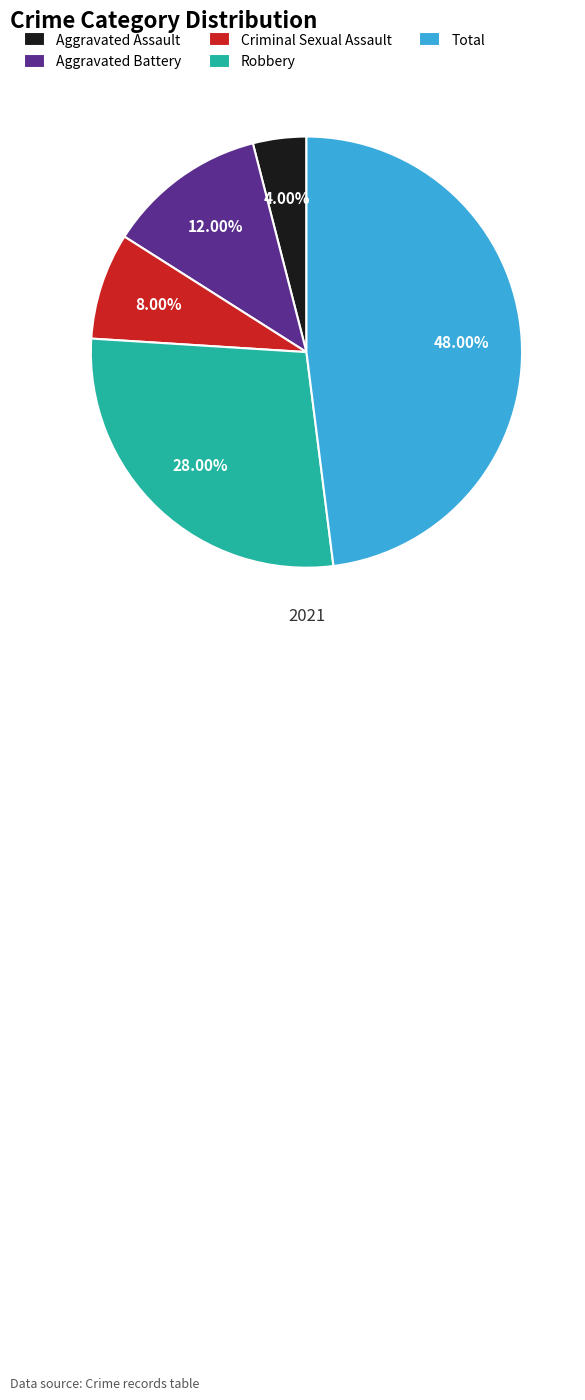

Is Aggravated Battery the majority of the pie?

No